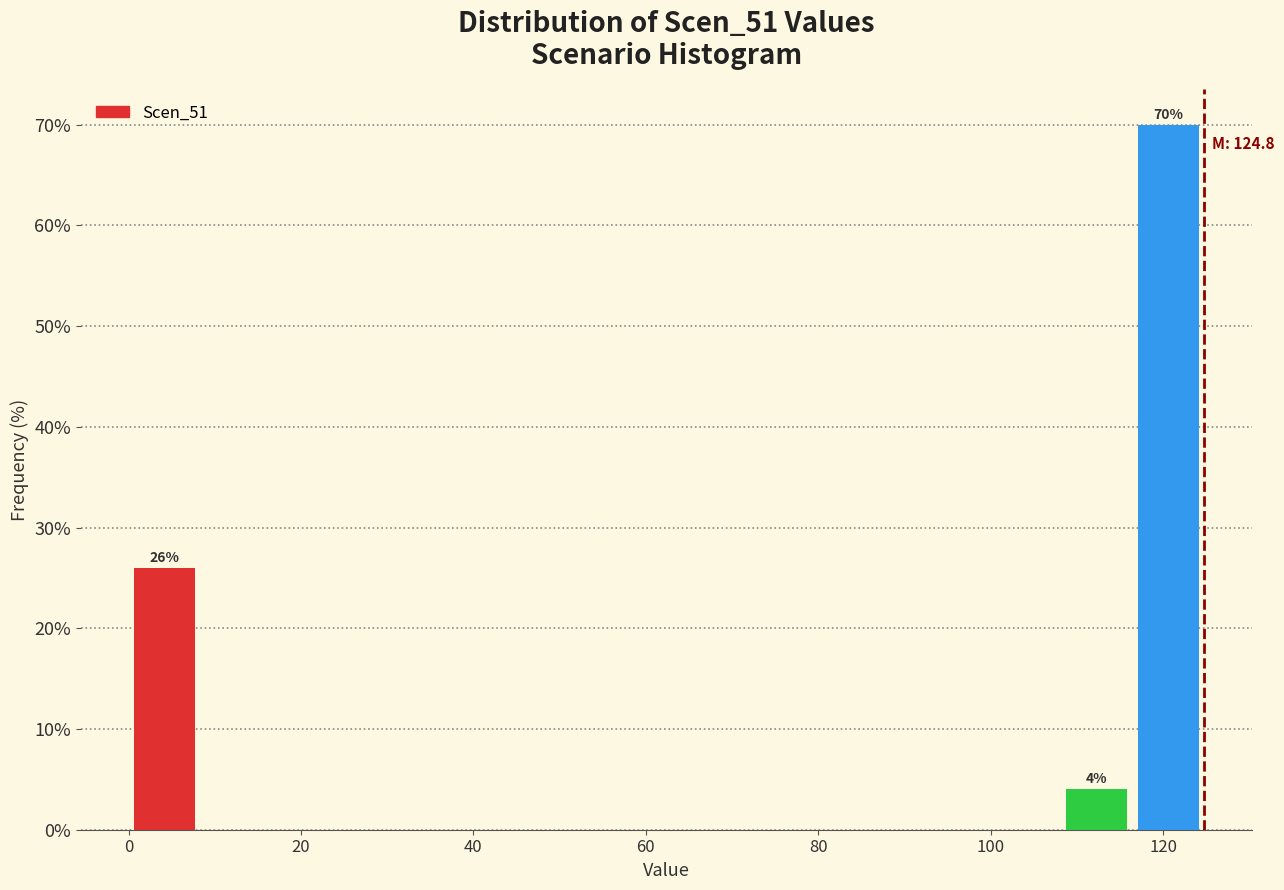

Over which range of the x-axis is the bar tallest?

116 to 124